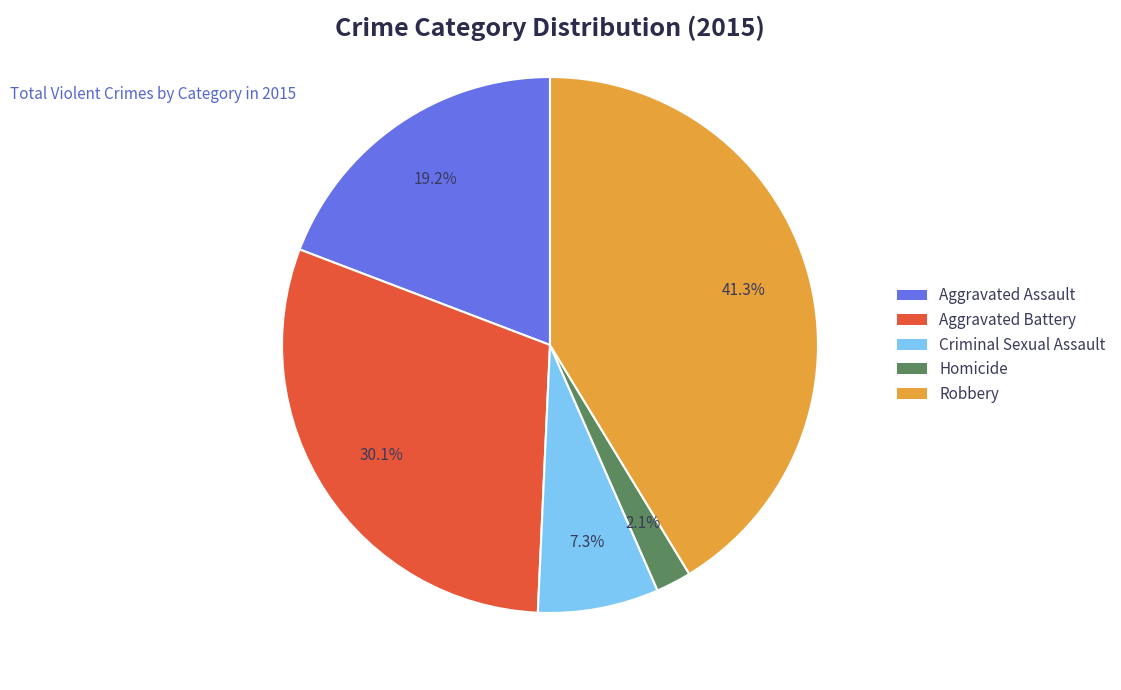

Is Aggravated Assault the majority of the pie?

No